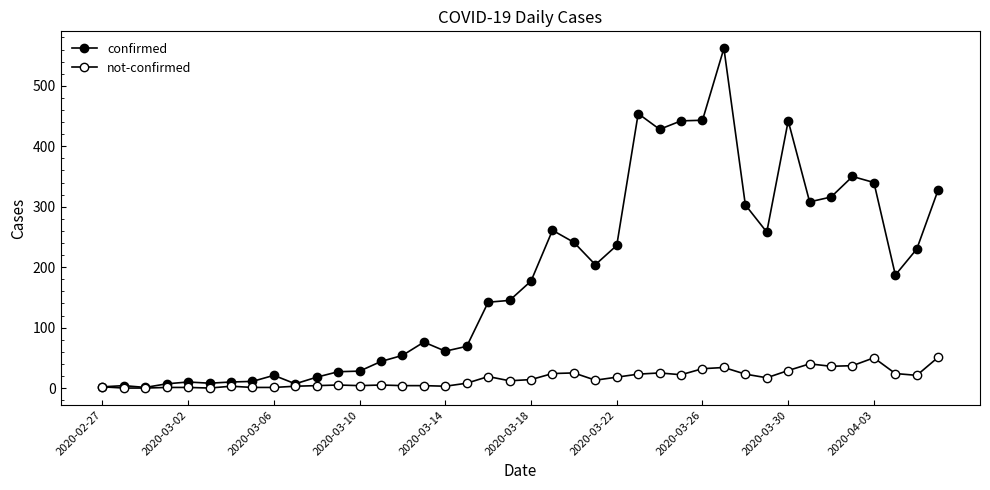

How many data points in confirmed are less than 177?

20